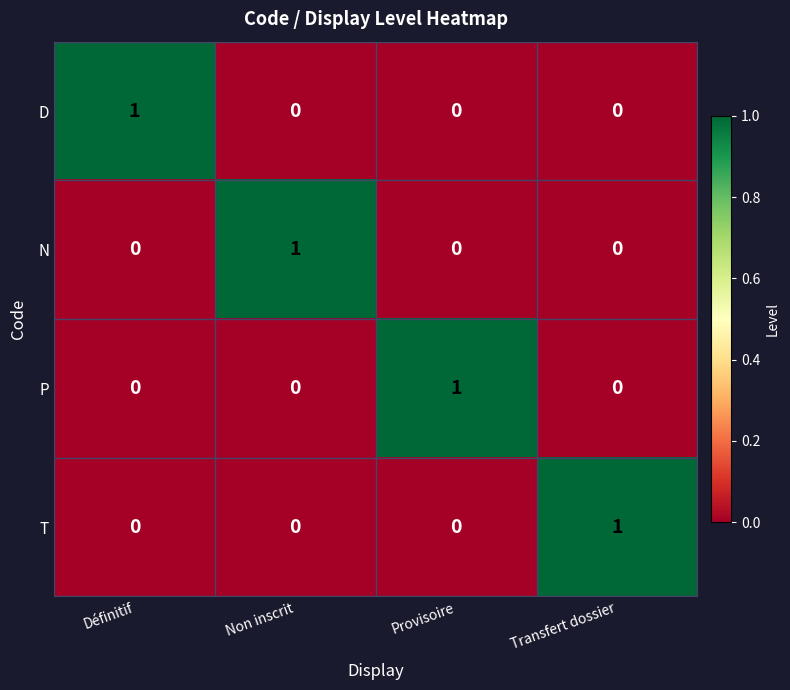

Reading right to left, extract all data points from this chart.

D: 0	0	0	1
N: 0	0	1	0
P: 0	1	0	0
T: 1	0	0	0